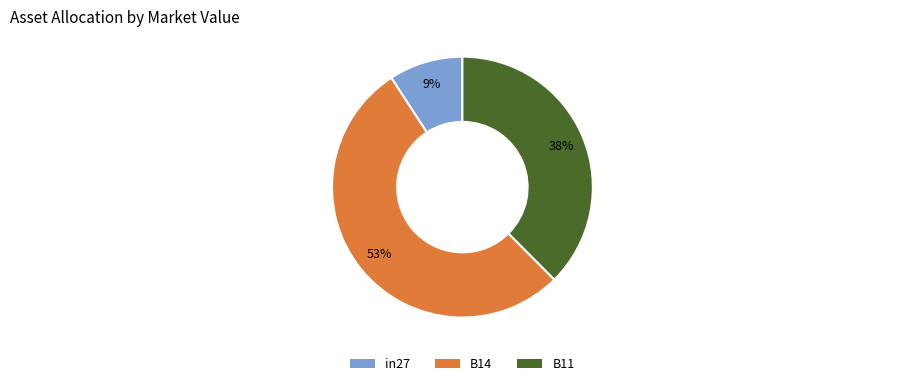

Which slice is the smallest?

in27